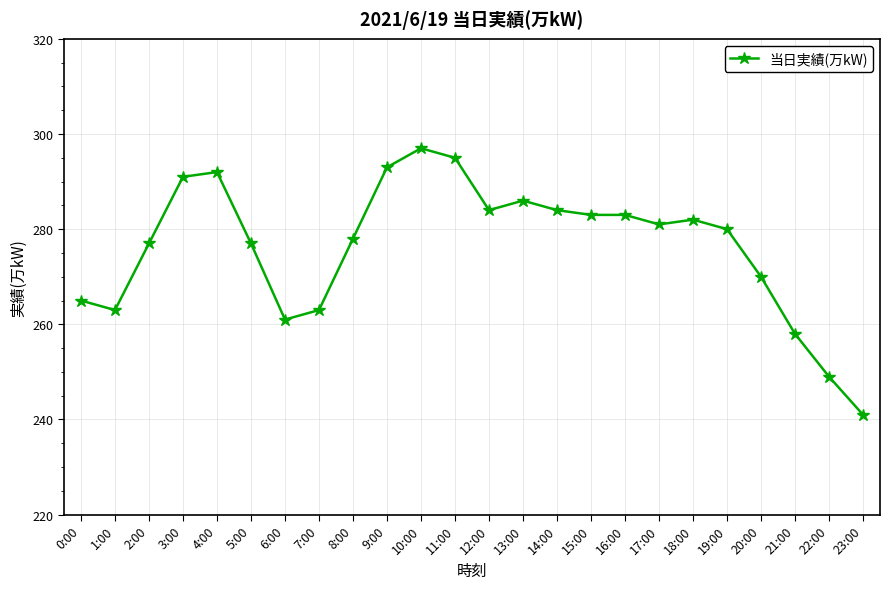

Read the value at 10:00.

297